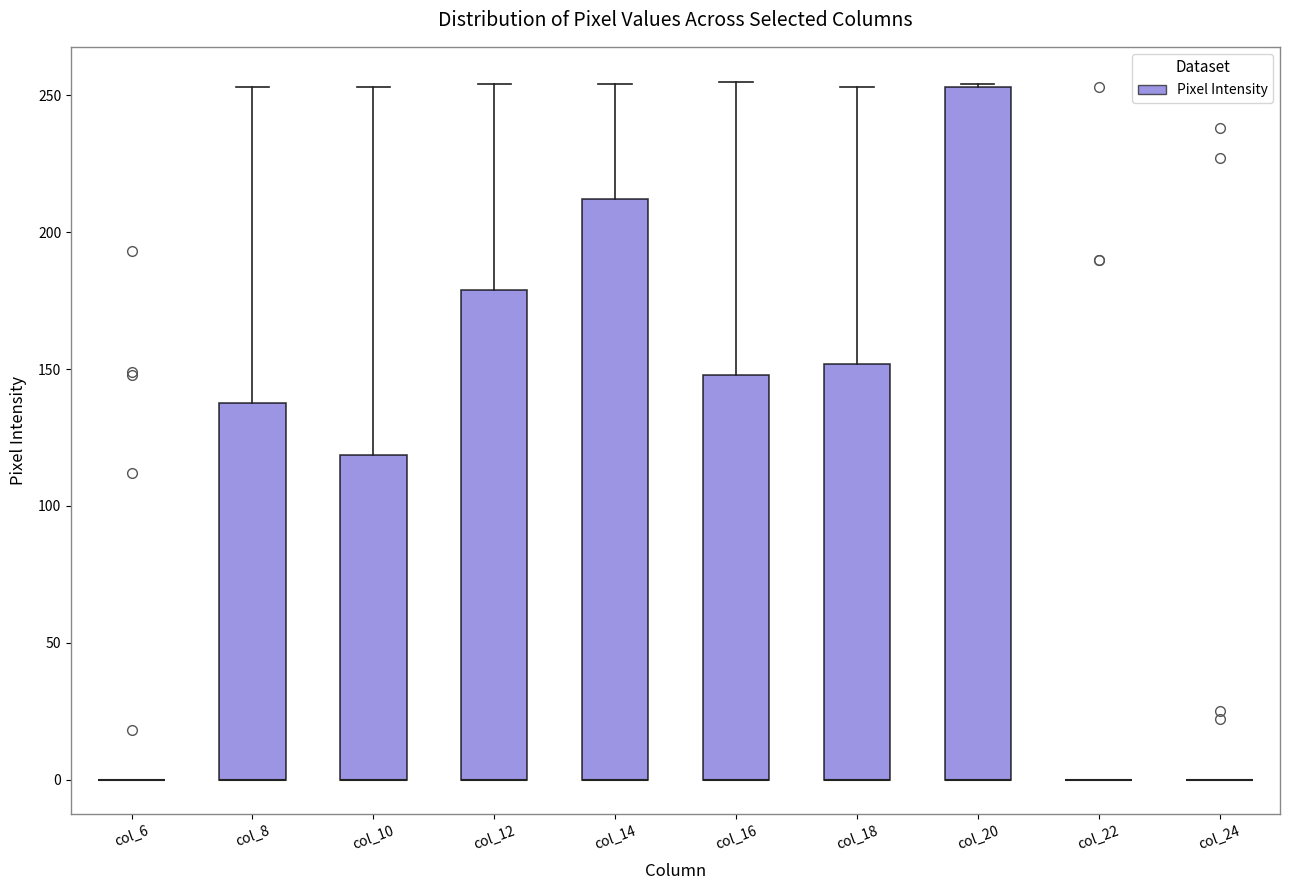

Where is the upper edge of the box for col_20 on the y-axis? The values are not printed on the chart, so give them approximately, as read against the axis.

255